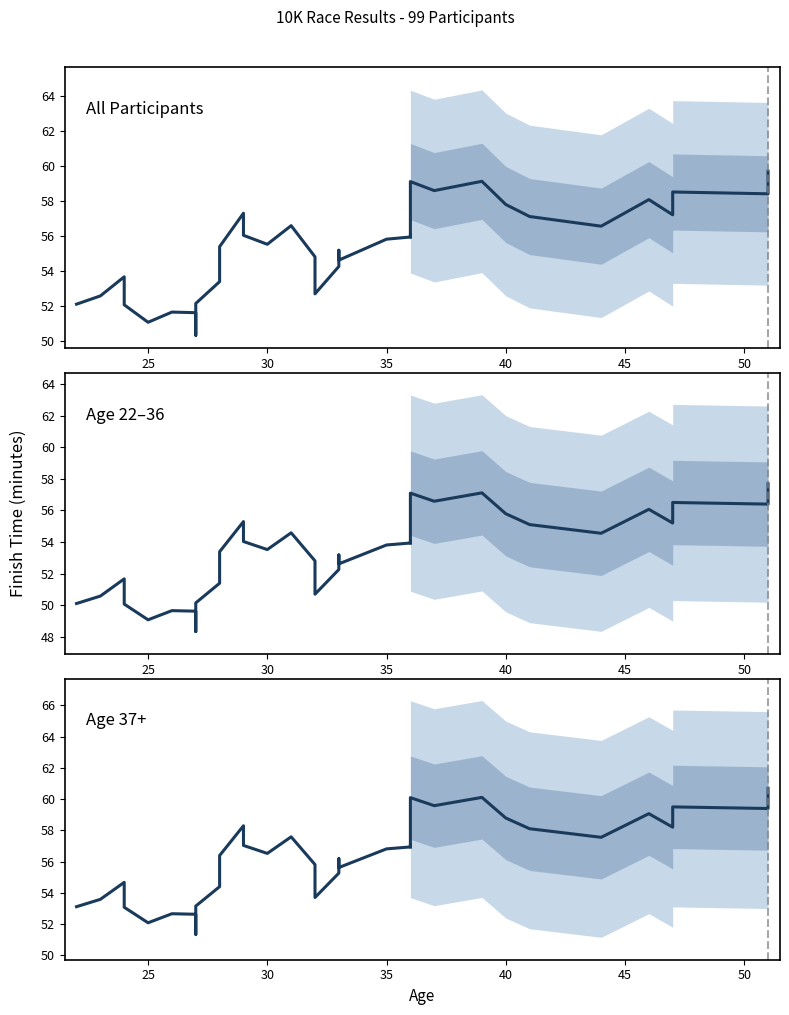

Is the value of Age 22–36 at 19 greater than the value of All Participants at 9?

No